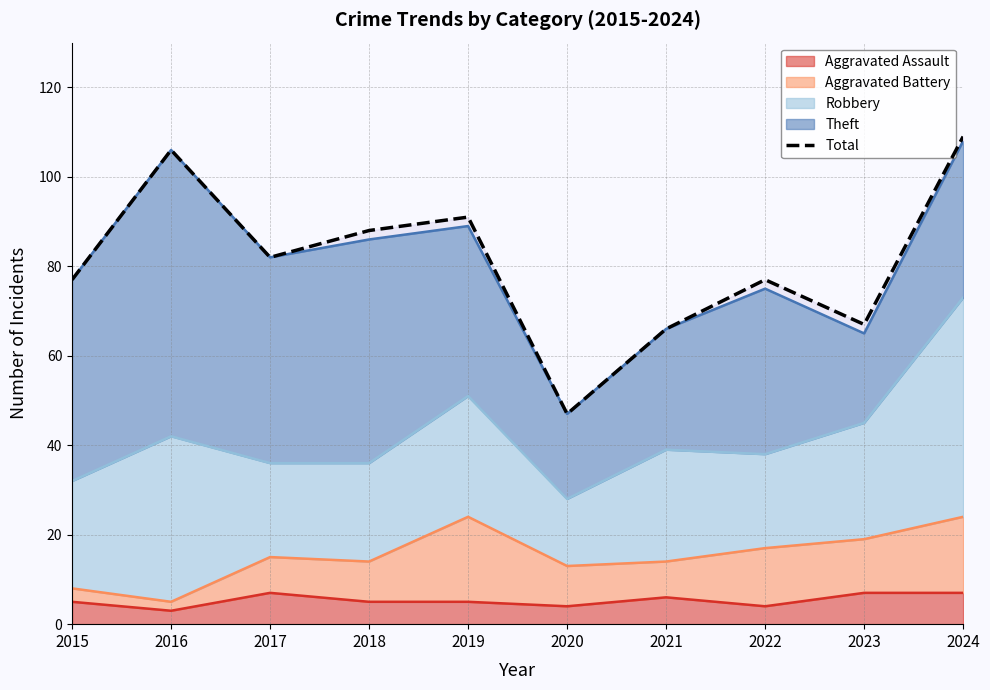

How many interior local peaks (higher than both neighbors) does the data have?

3